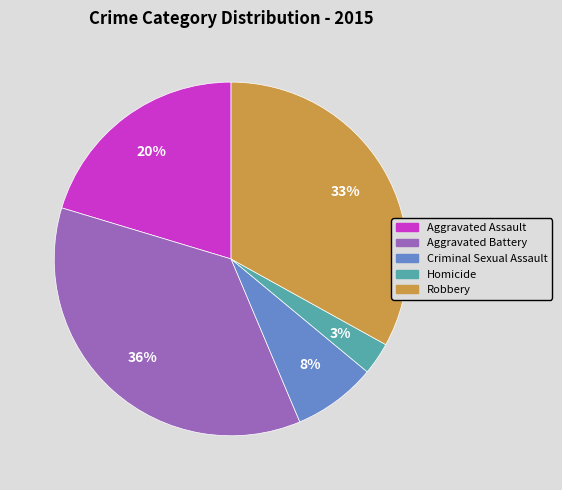

To the nearest percent, what percentage of the pie is Criminal Sexual Assault?

8%